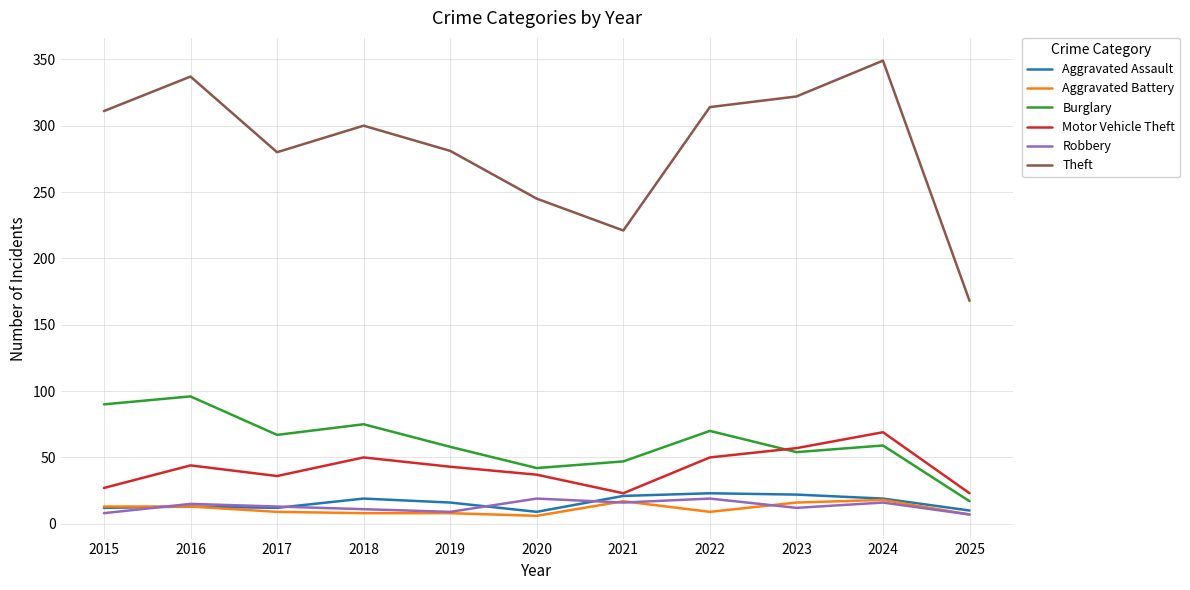

Which category has the highest value in the Motor Vehicle Theft series?

2024